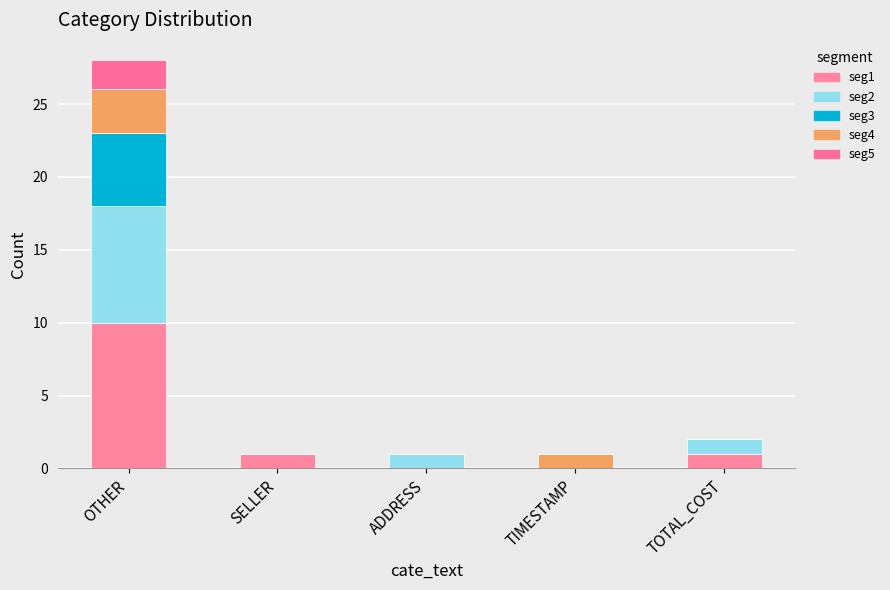

What is the total value across all series at OTHER?

28